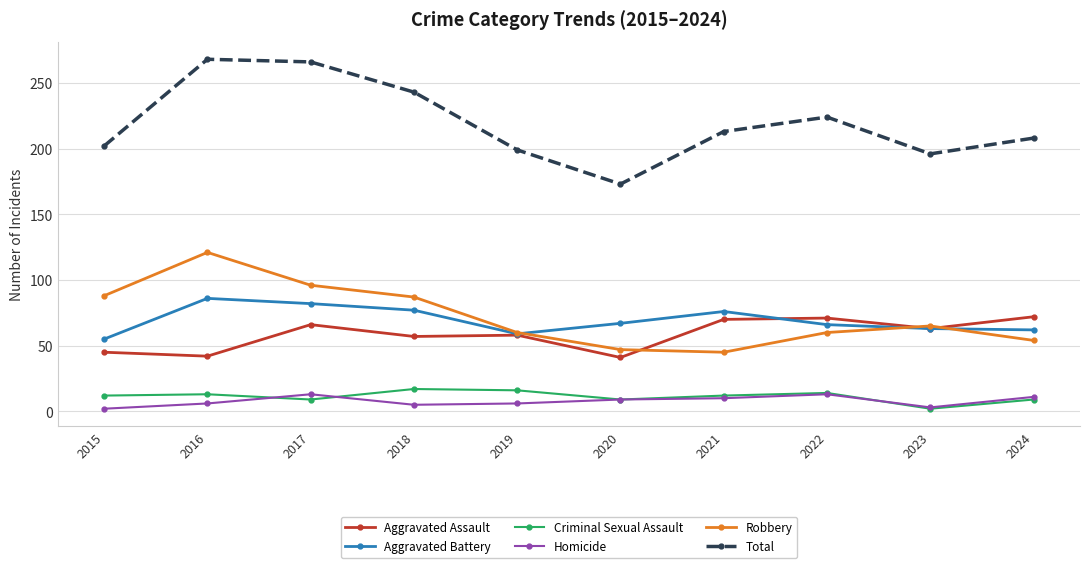

In Aggravated Assault, how many points are lower than both neighbors (excluding endpoints)?

4